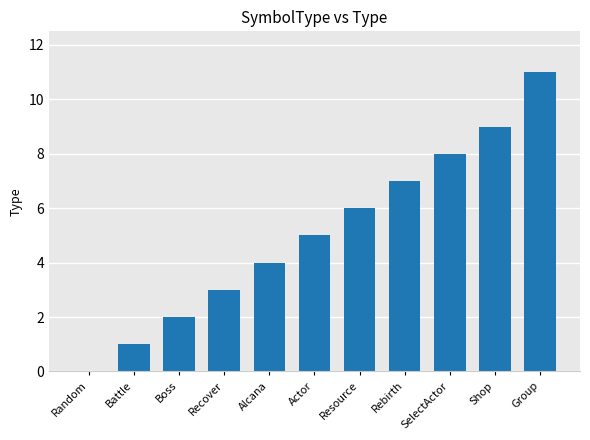

Reading left to right, transcribe all the data shown in this chart.

Random=0	Battle=1	Boss=2	Recover=3	Alcana=4	Actor=5	Resource=6	Rebirth=7	SelectActor=8	Shop=9	Group=11